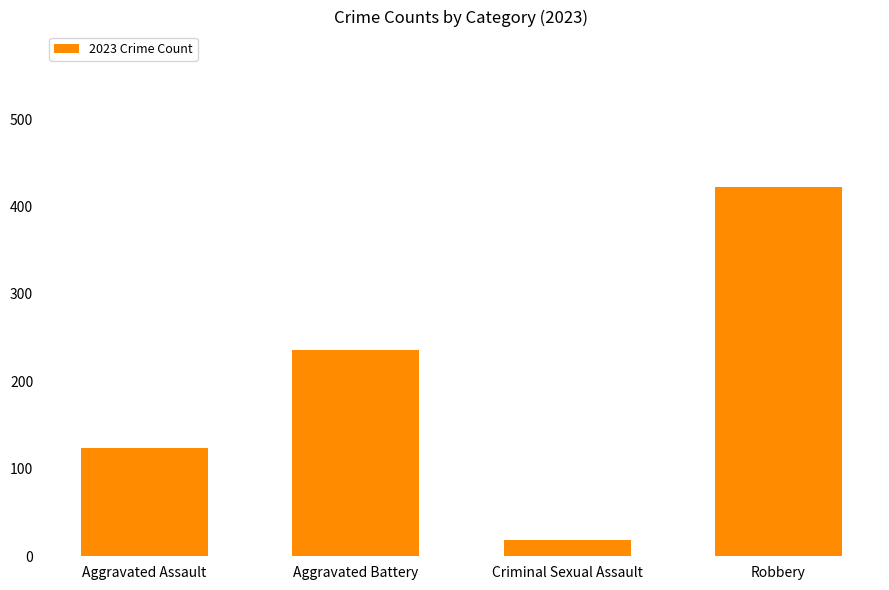

Is it true that the value at Aggravated Assault is 30?

False